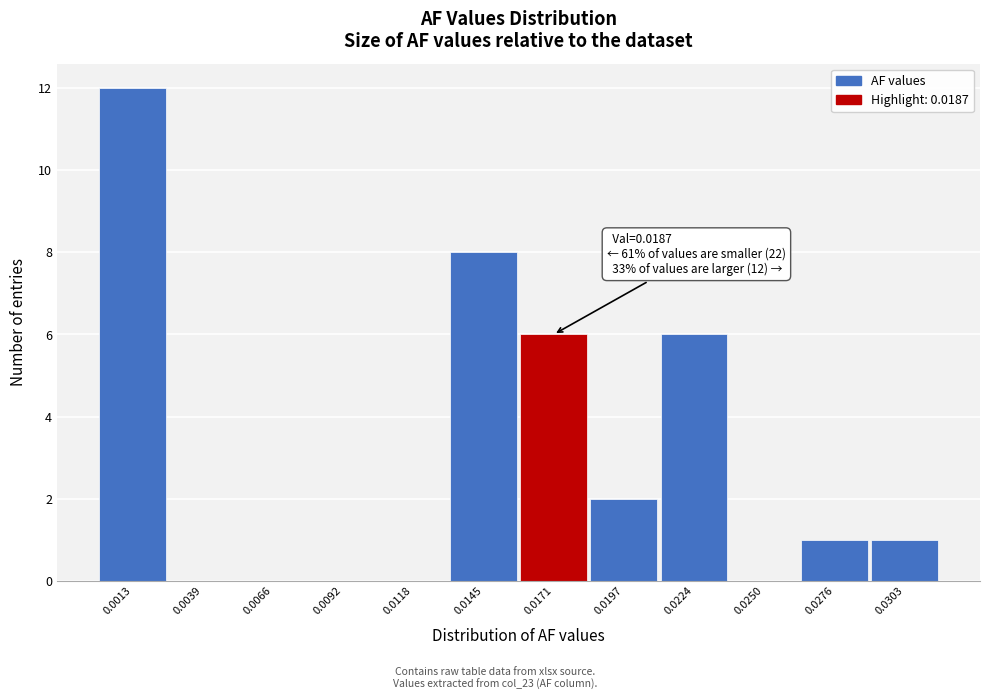

Reading left to right, list all the values displayed in this chart.

0.0013=12	0.0039=0	0.0066=0	0.0092=0	0.0118=0	0.0145=8	0.0171=6	0.0197=2	0.0224=6	0.0250=0	0.0276=1	0.0303=1